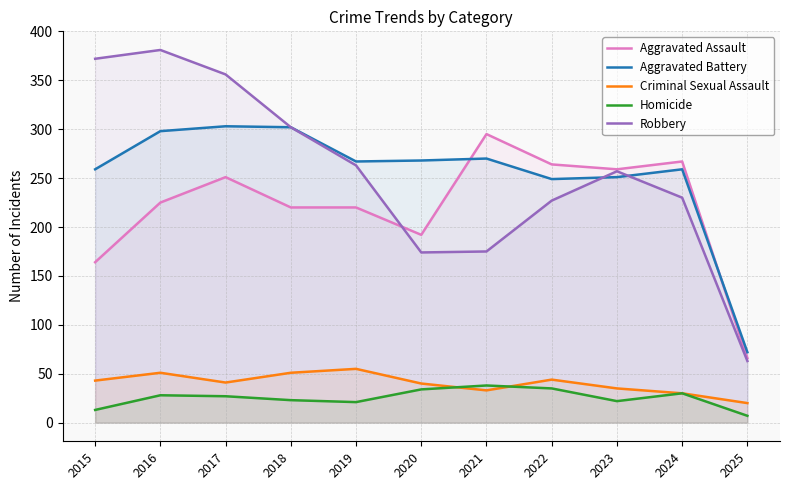

True or false: Aggravated Battery has a value of 161 at 2022.

False